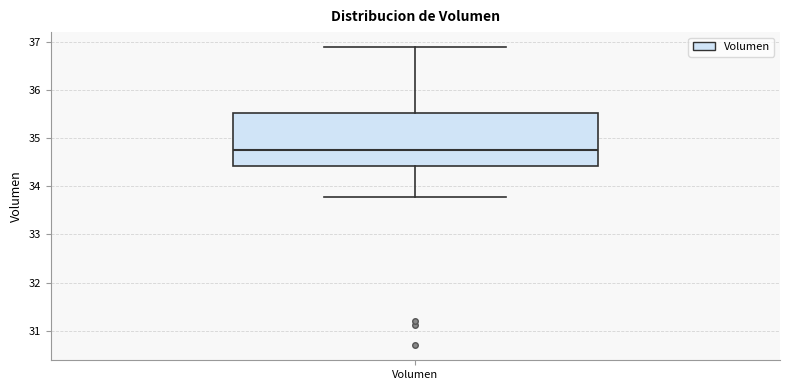

Transcribe this box plot: give where the median line is, the range the box spans, and where the two whiskers end, as read against the y-axis. The values are not printed on the chart, so give them approximately, as read against the axis.

median 34.8, box 34.4 to 35.5, whiskers 33.8 to 36.9